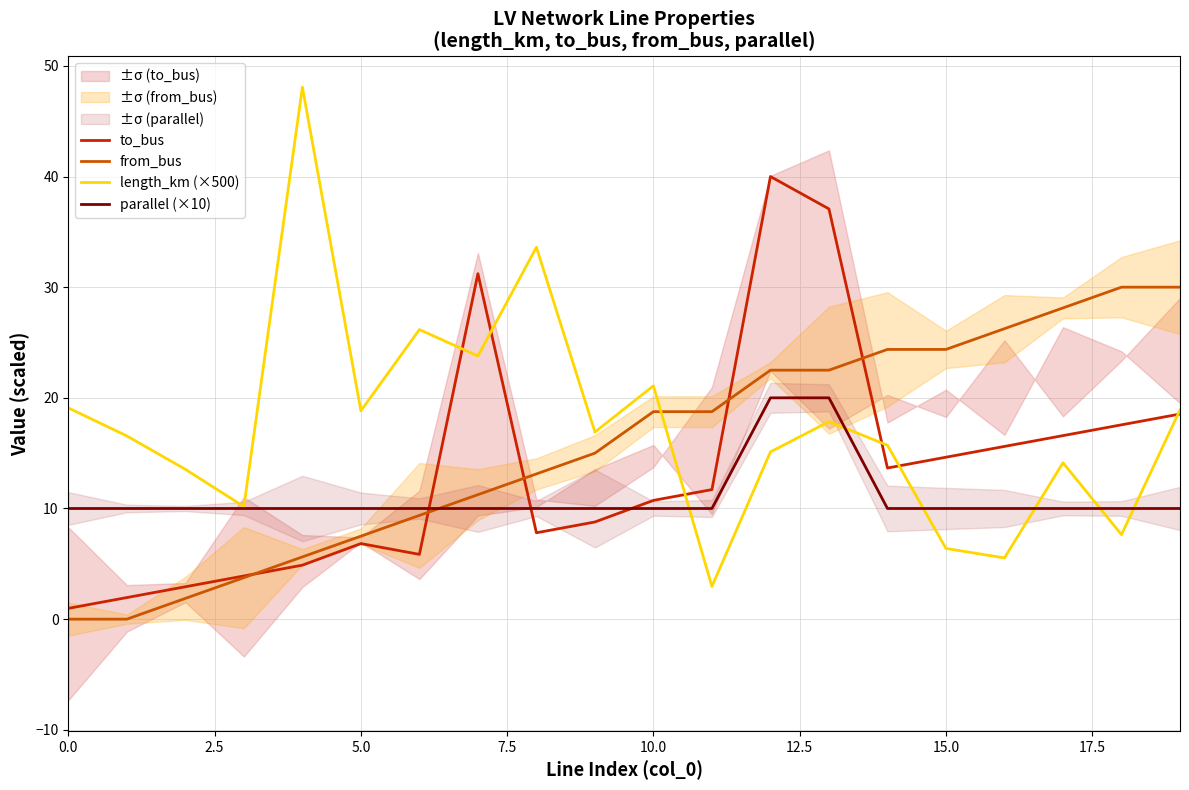

How many times do to_bus and from_bus cross each other?

5